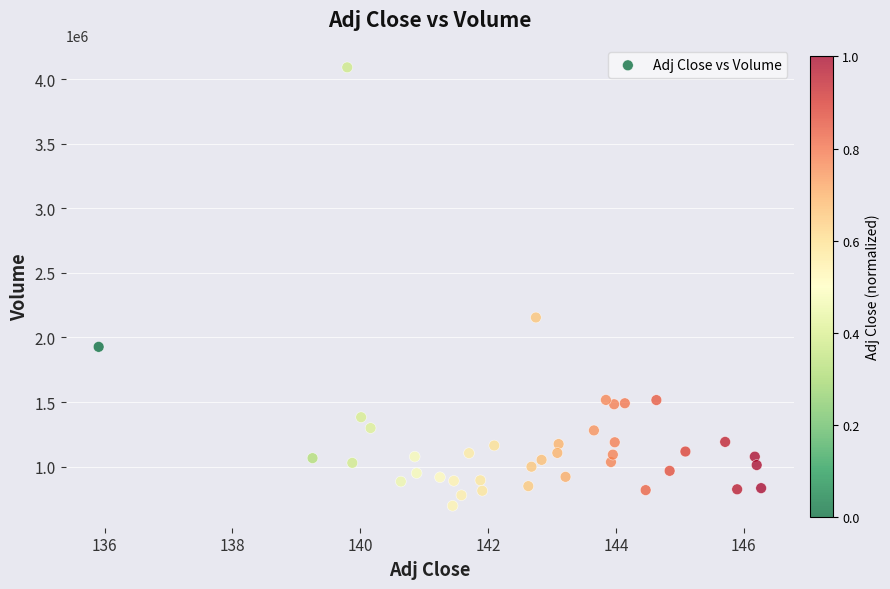

What Y value in the scatter plot is closest to 2393650?

2154500